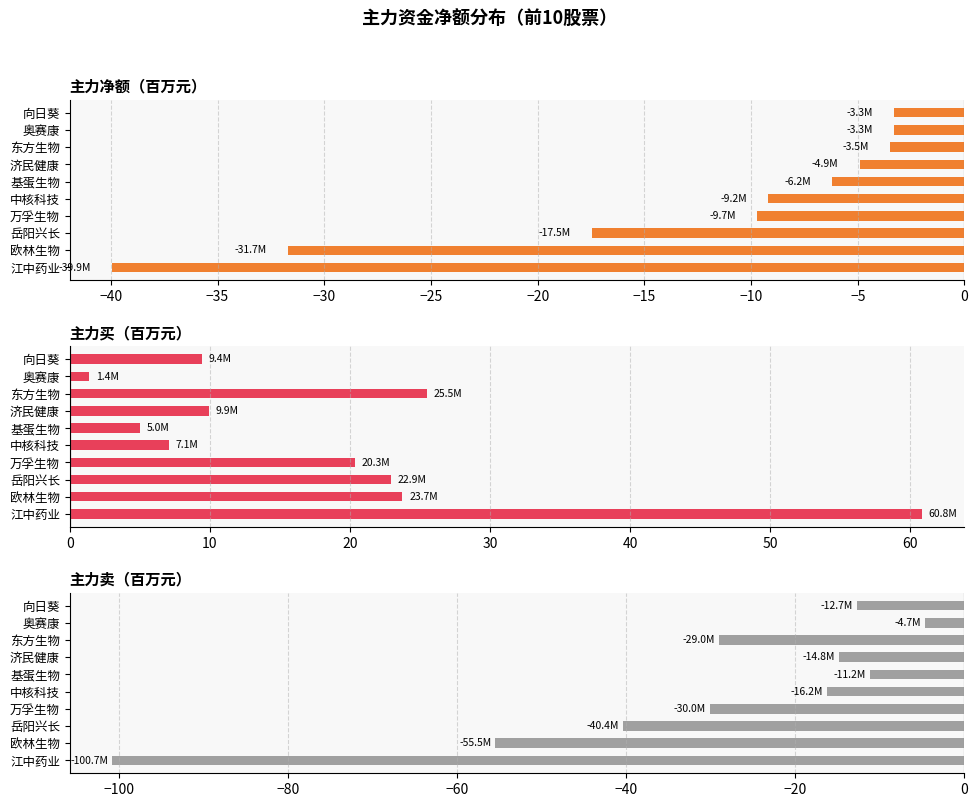

What is the greatest value displayed?

60.8